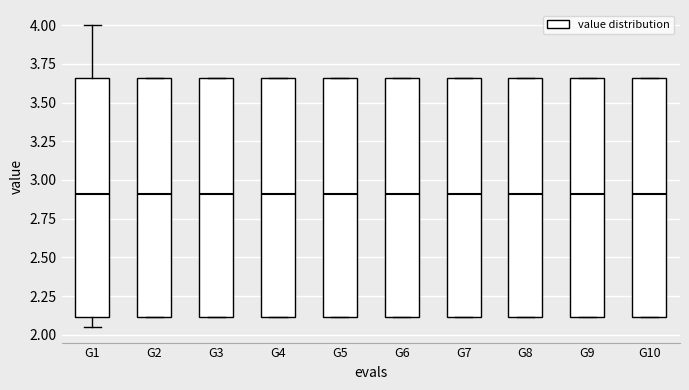

Reading left to right, transcribe this box plot: for each box, give where its median line is, the range the box spans, and where its two whiskers end, as read against the y-axis. The values are not printed on the chart, so give them approximately, as read against the axis.

G1: median 2.90, box 2.10 to 3.65, whiskers 2.05 to 4.00
G2: median 2.90, box 2.10 to 3.65, whiskers 2.10 to 3.65
G3: median 2.90, box 2.10 to 3.65, whiskers 2.10 to 3.65
G4: median 2.90, box 2.10 to 3.65, whiskers 2.10 to 3.65
G5: median 2.90, box 2.10 to 3.65, whiskers 2.10 to 3.65
G6: median 2.90, box 2.10 to 3.65, whiskers 2.10 to 3.65
G7: median 2.90, box 2.10 to 3.65, whiskers 2.10 to 3.65
G8: median 2.90, box 2.10 to 3.65, whiskers 2.10 to 3.65
G9: median 2.90, box 2.10 to 3.65, whiskers 2.10 to 3.65
G10: median 2.90, box 2.10 to 3.65, whiskers 2.10 to 3.65